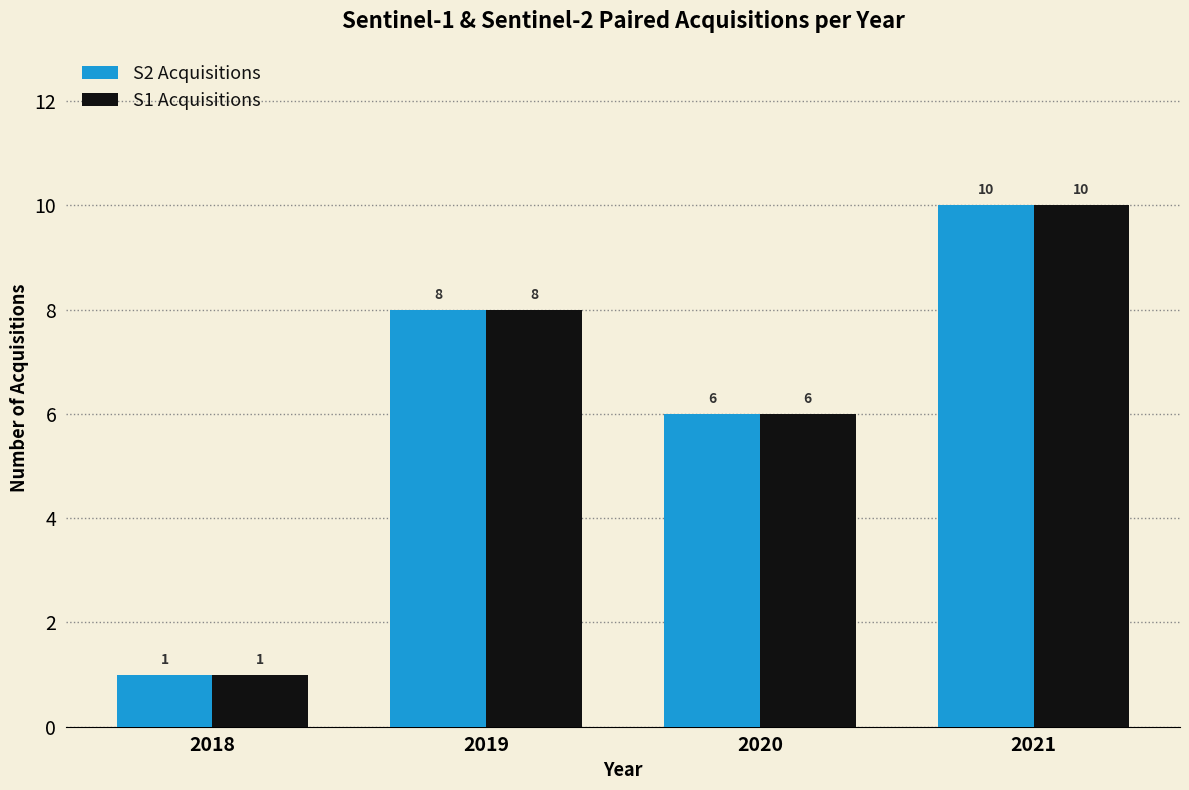

What are all the series names shown in the legend?

S2 Acquisitions, S1 Acquisitions